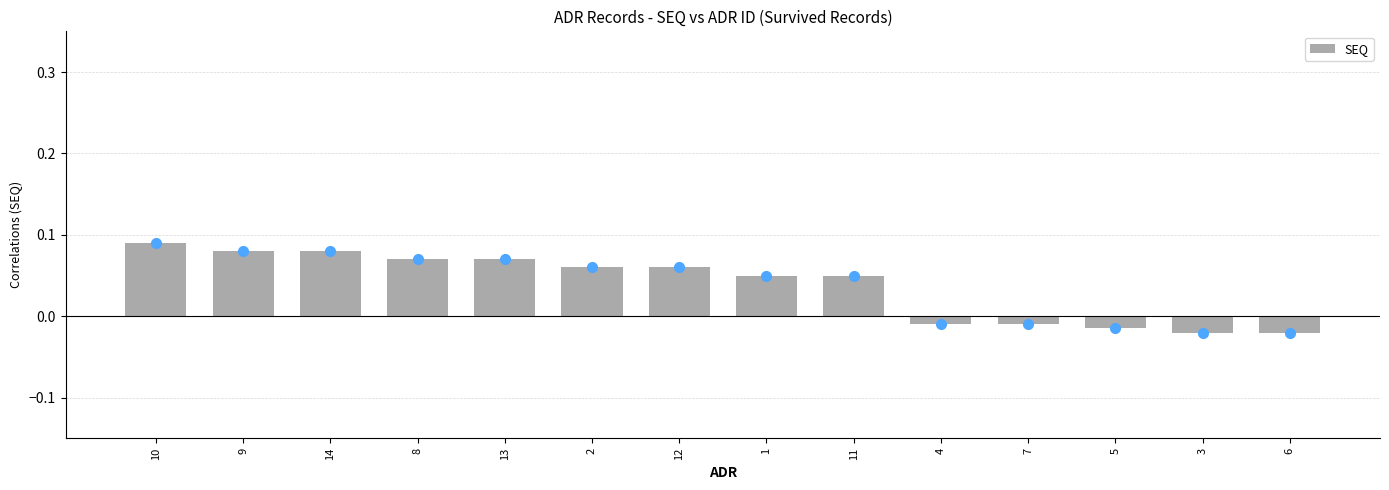

Count the number of categories in the chart.

14